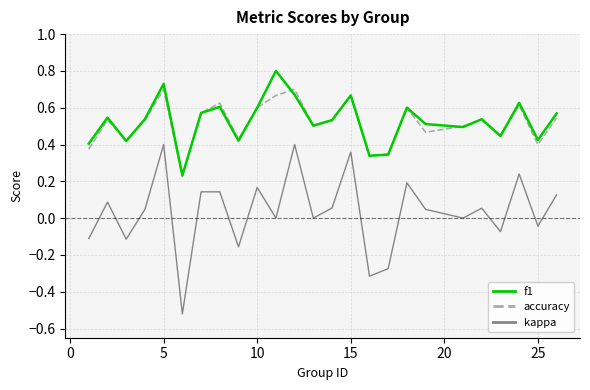

True or false: f1 and kappa cross at least once.

False